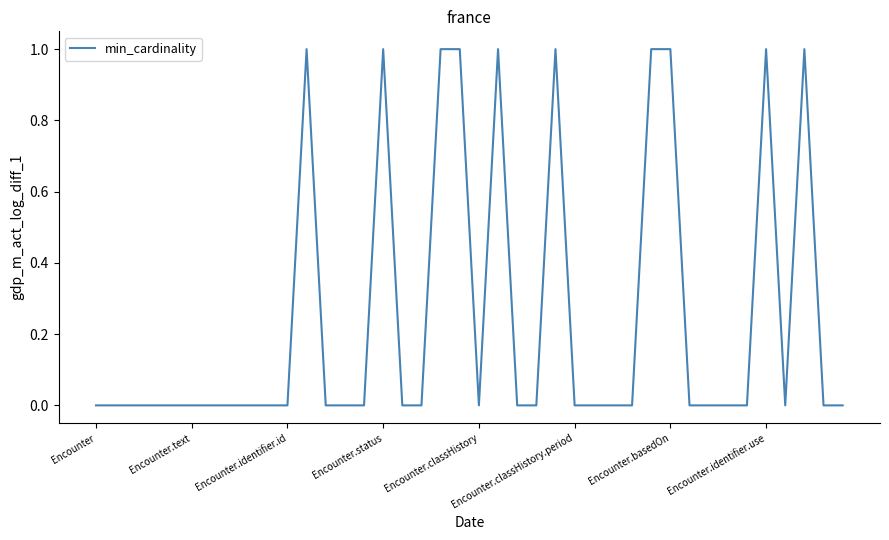

List the labels in order of value, largest first.

11, 15, 18, 19, 21, 24, 29, 30, 35, 37, Encounter, Encounter.text, Encounter.identifier.id, Encounter.status, Encounter.classHistory, Encounter.classHistory.period, Encounter.basedOn, Encounter.identifier.use, 8, 9, 10, 12, 13, 14, 16, 17, 20, 22, 23, 25, 26, 27, 28, 31, 32, 33, 34, 36, 38, 39